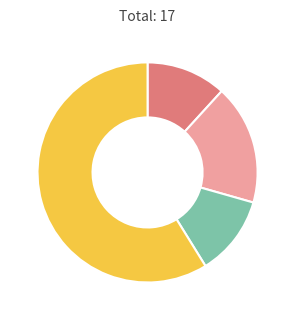

Is there a majority slice in this chart?

Yes